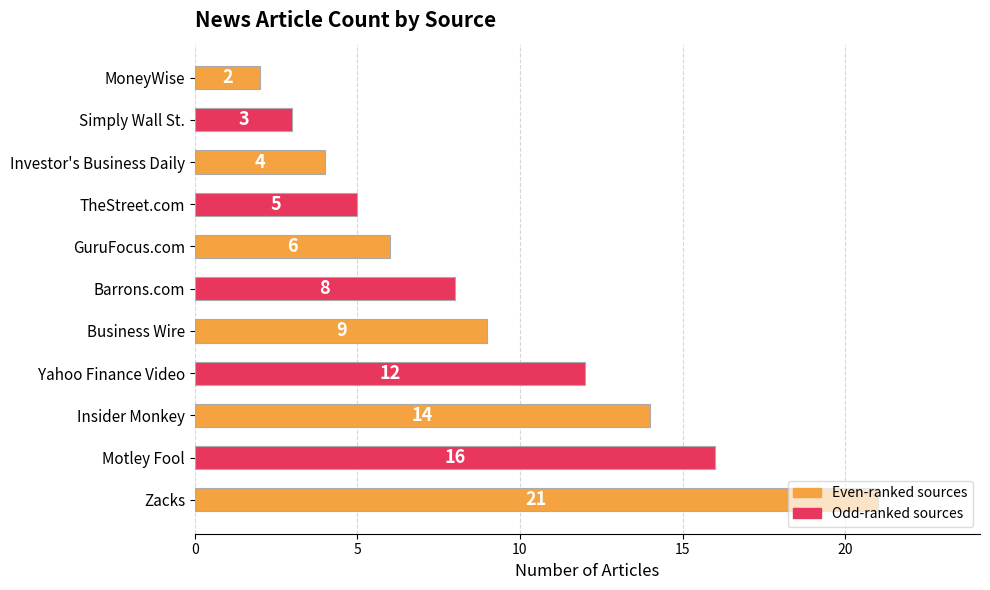

Approximately how many times larger is the value at Barrons.com compared to MoneyWise?

4.0